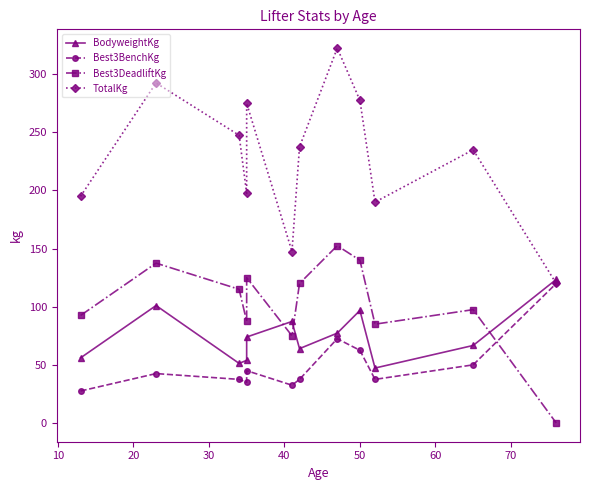

How many data points does each series have?

12